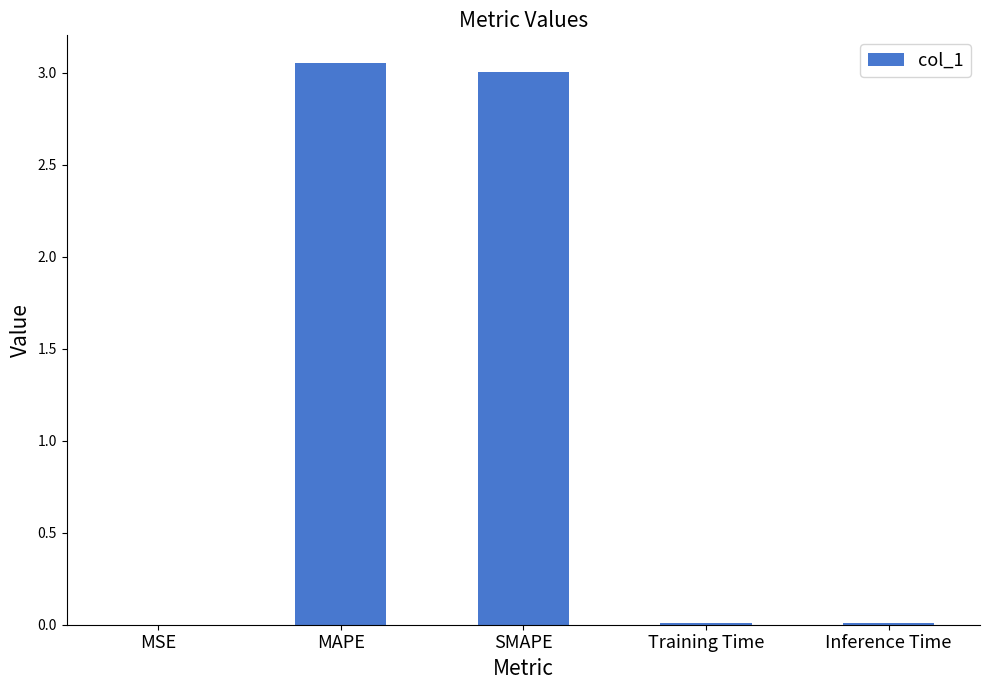

The value at SMAPE is 3.0. True or false?

True